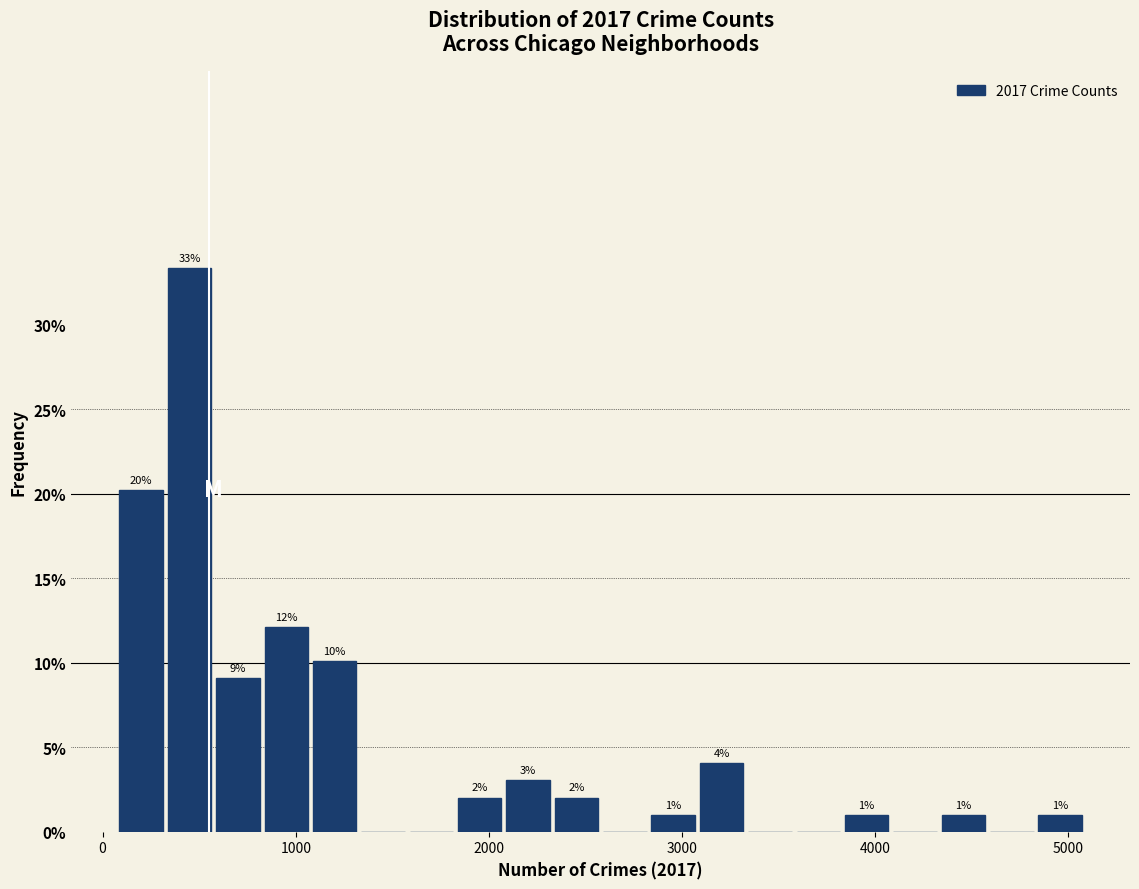

Around what value on the x-axis is the tallest bar? Give the approximate position of its centre, as read against the axis.

500